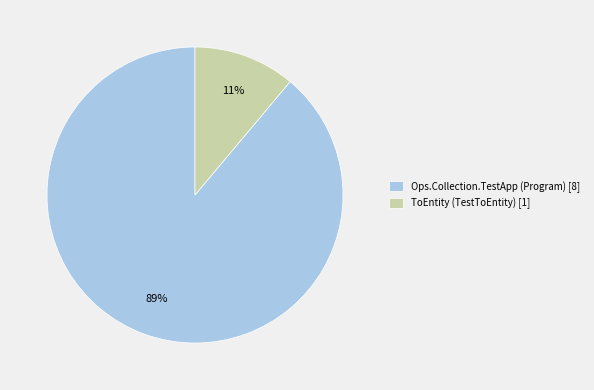

Combined, do Ops.Collection.TestApp (Program) [8] and ToEntity (TestToEntity) [1] account for over 50%?

Yes